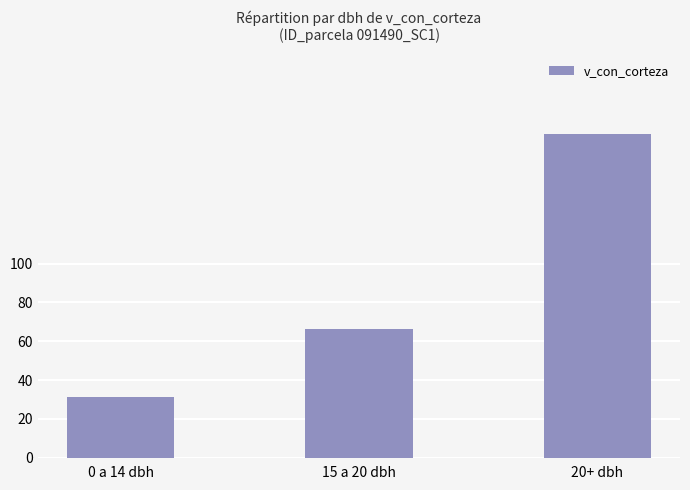

What is the maximum value shown in the chart?

166.6